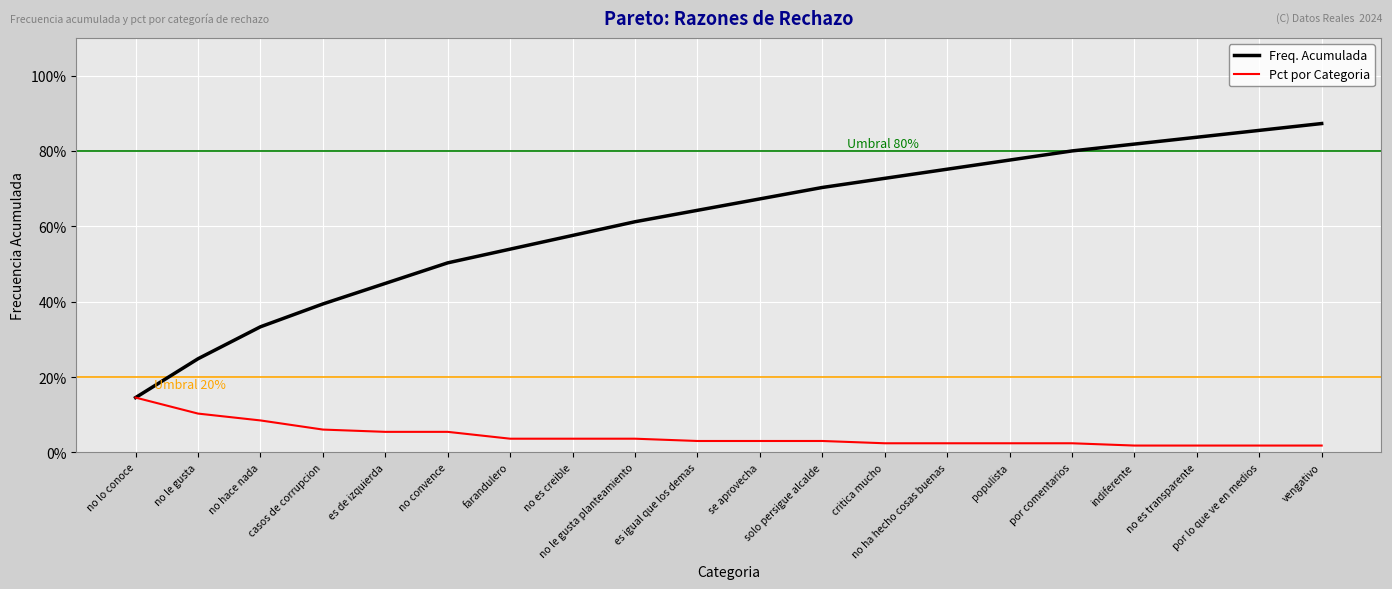

What is the label of the 7th point from the right?

no ha hecho cosas buenas